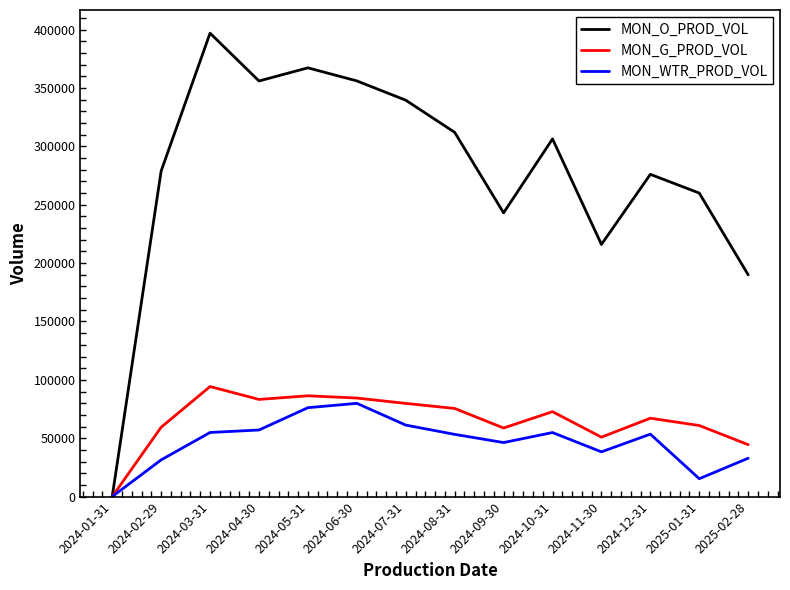

Which series has the largest range (max minus min)?

MON_O_PROD_VOL